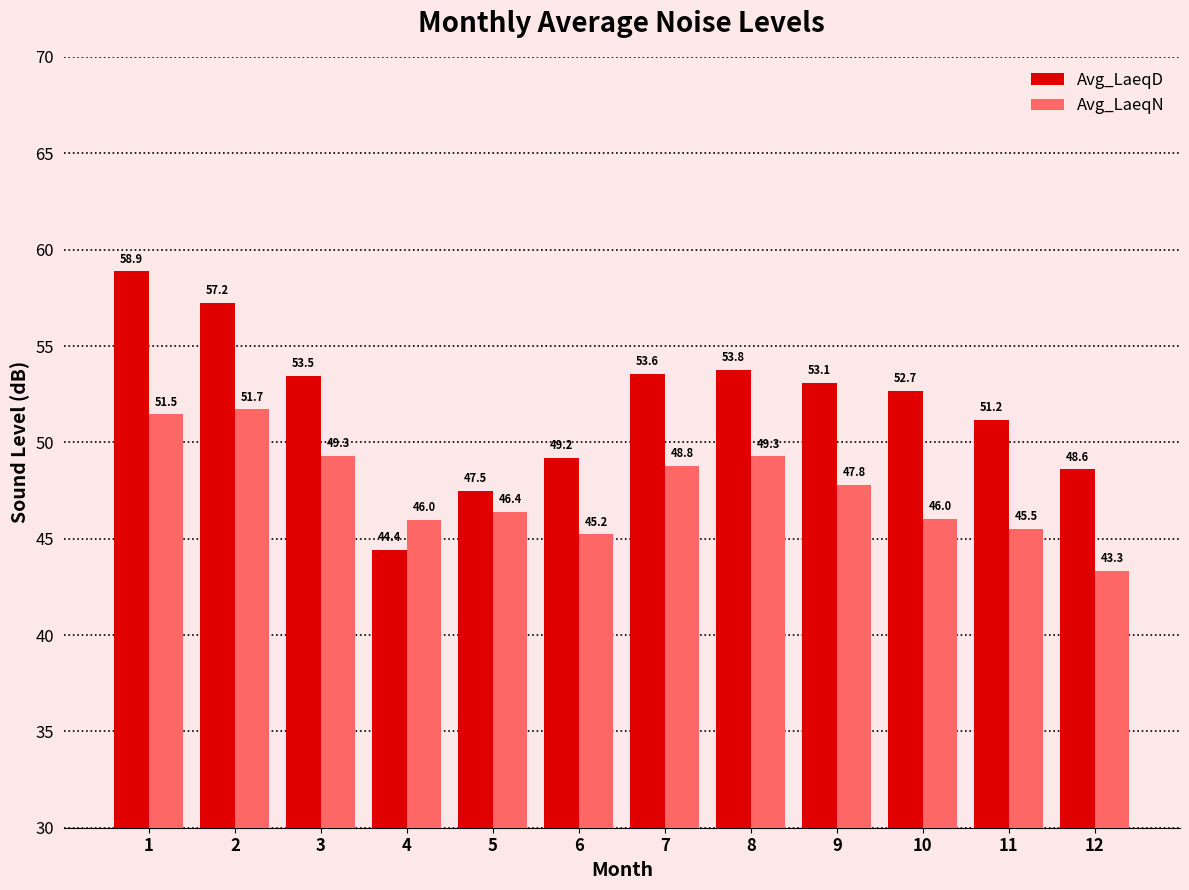

What is the spread (max minus min) of values at 5?

1.1